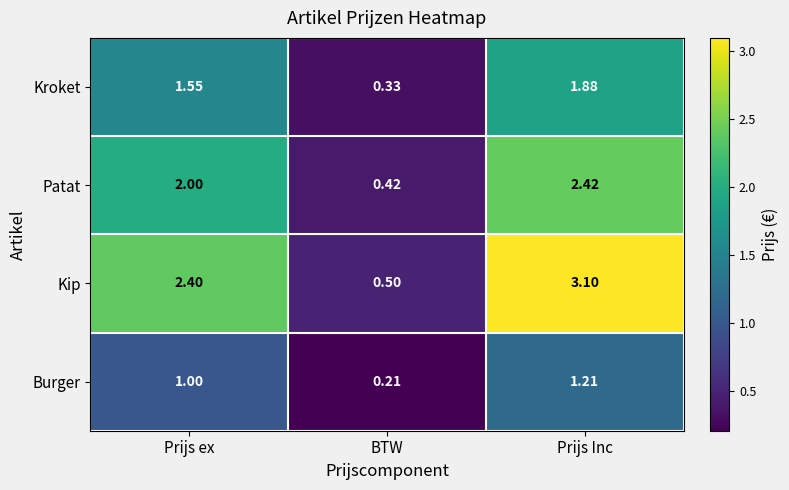

Which category has the lowest value across all series?

BTW